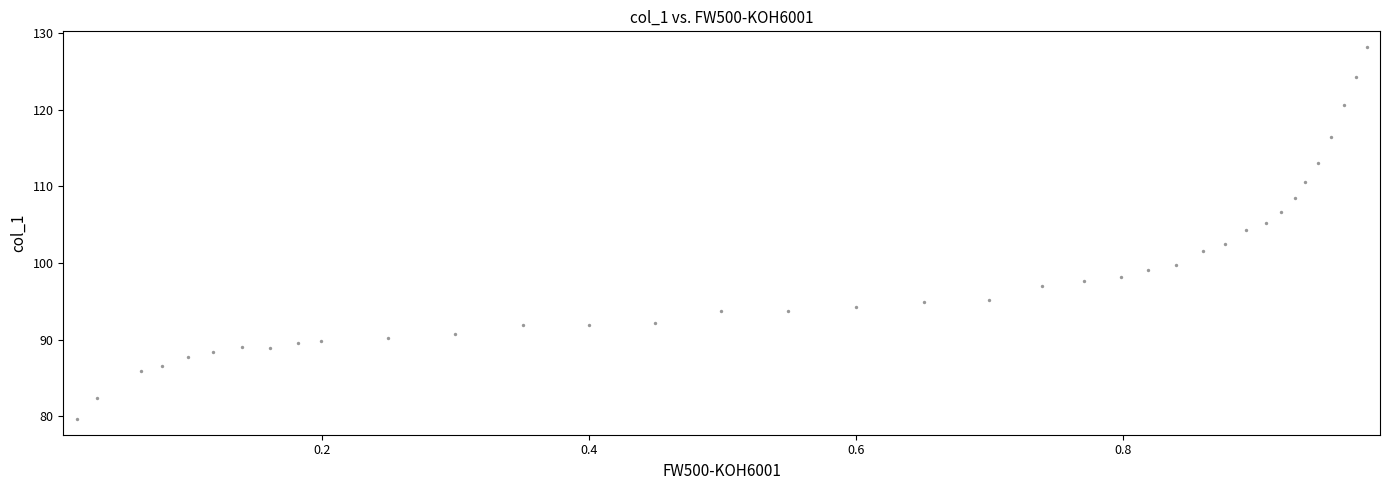

What is the range of Y values (max minus min)?

48.6